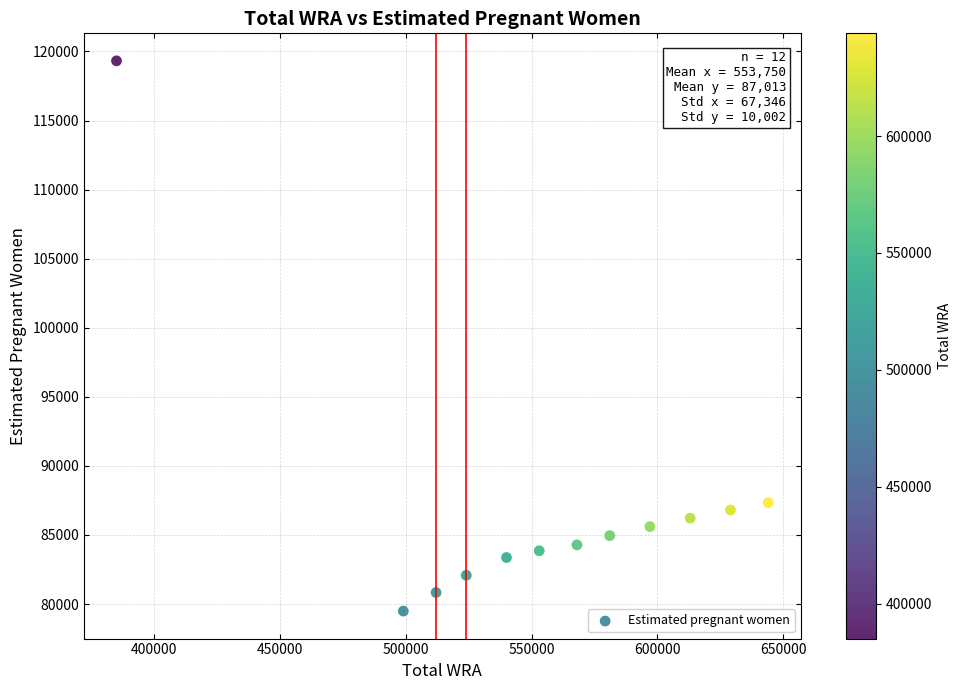

What is the range of Y values (max minus min)?

39830.8